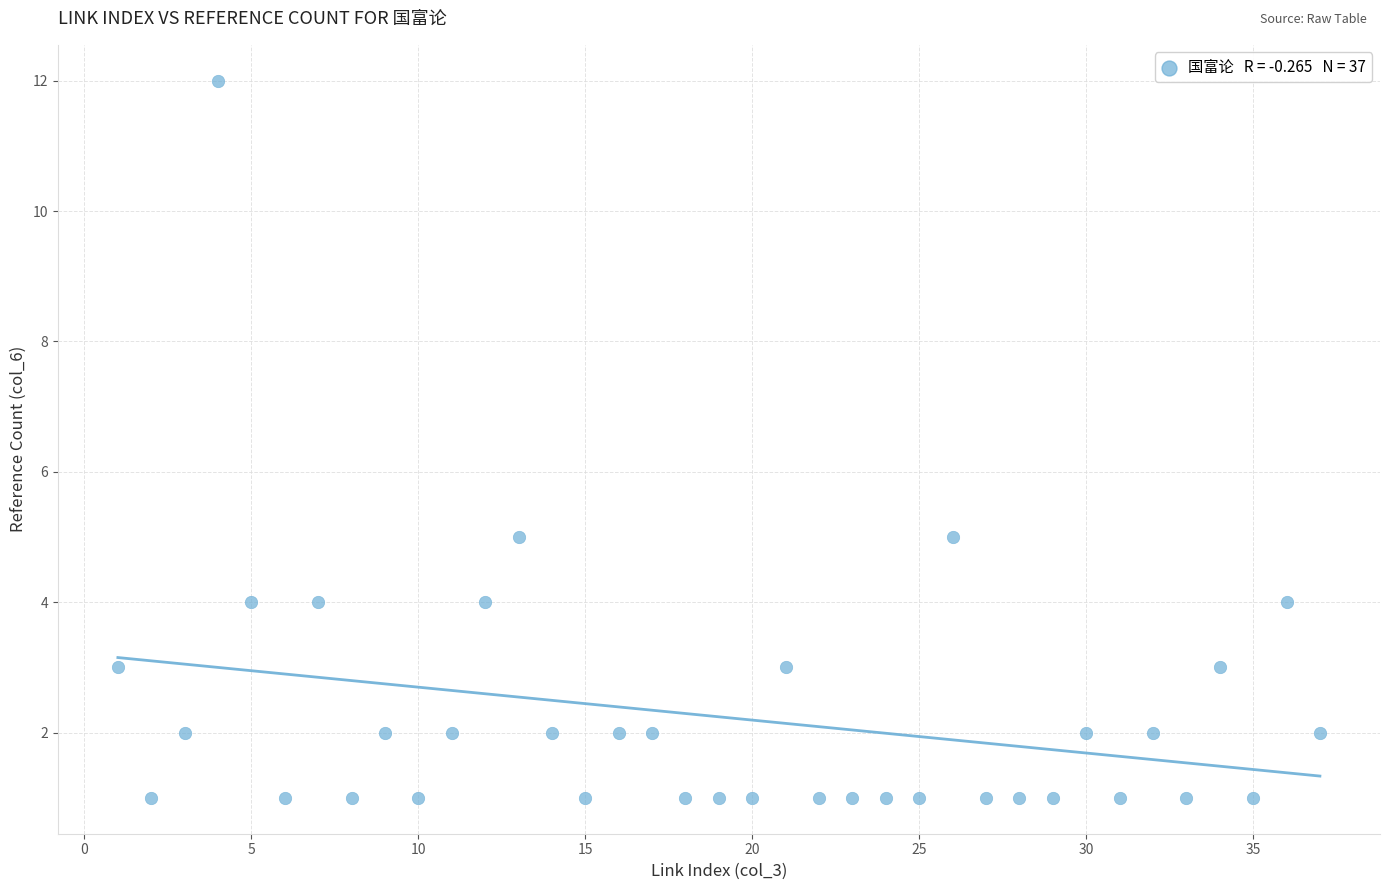

What is the range of X values (max minus min)?

36